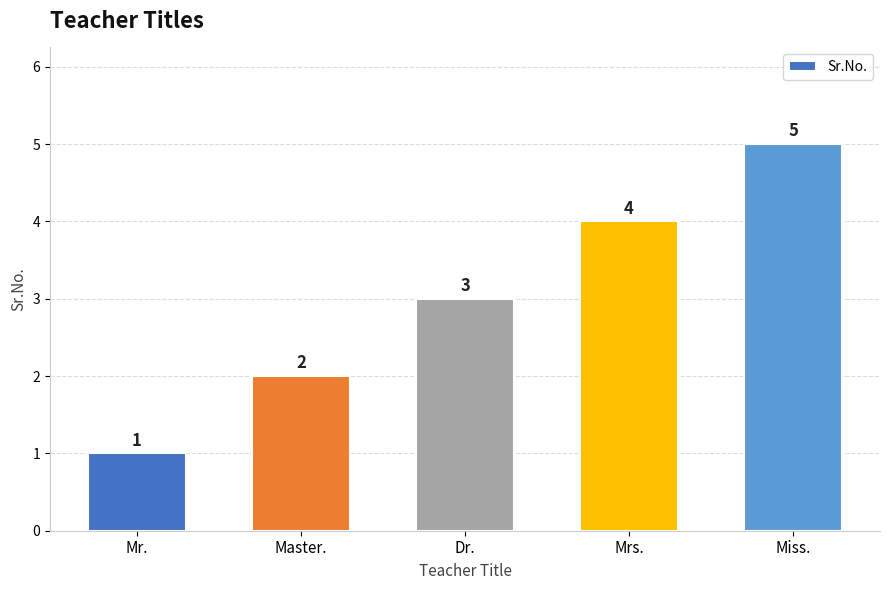

What is the average value?

3